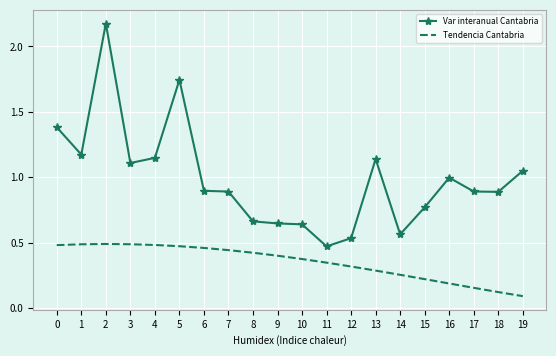

At which label does Var interanual Cantabria reach its minimum?

11